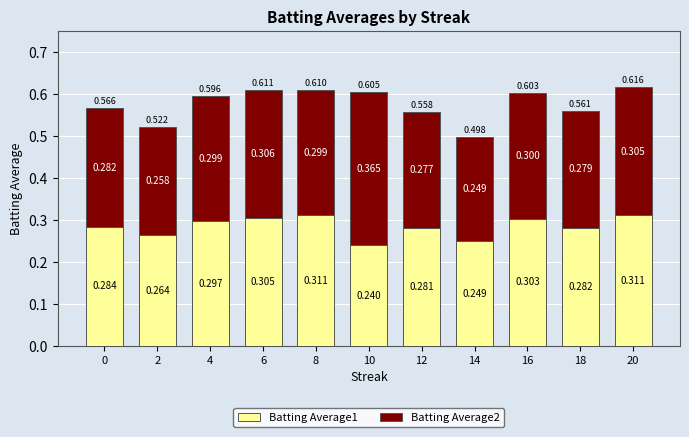

Rank the series at 2 from highest to lowest value.

Batting Average1, Batting Average2